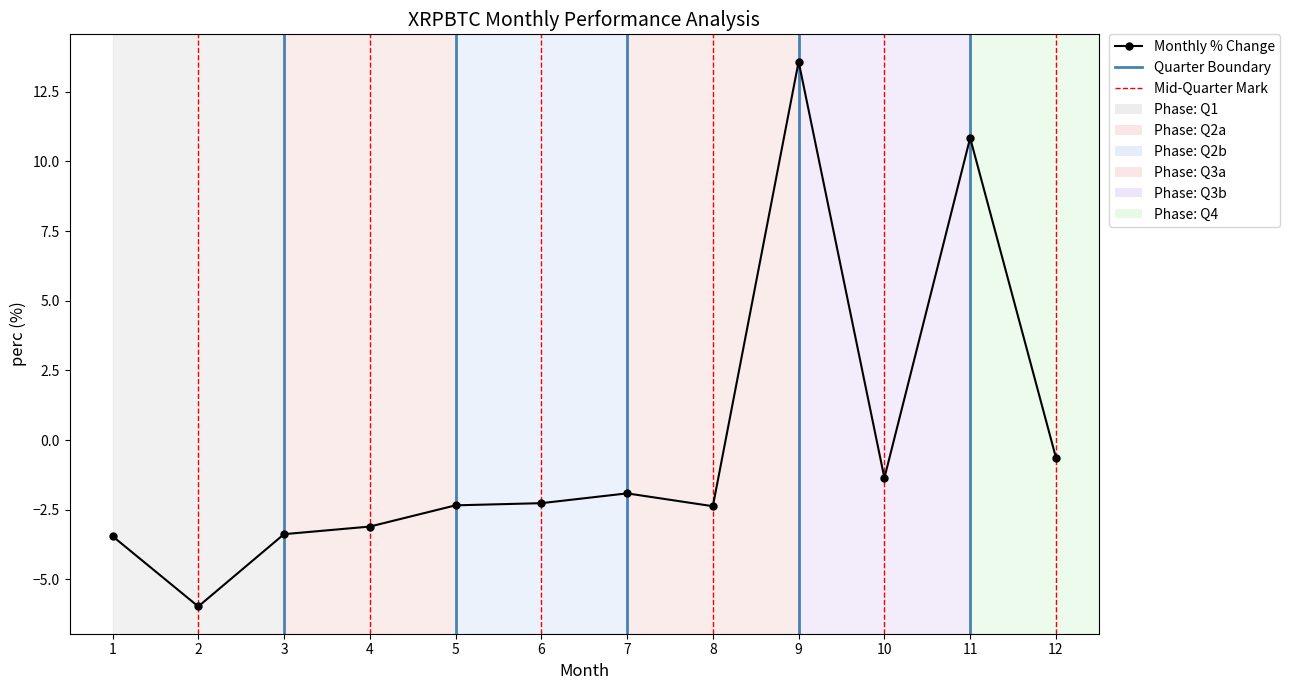

What is the average value?

-0.2